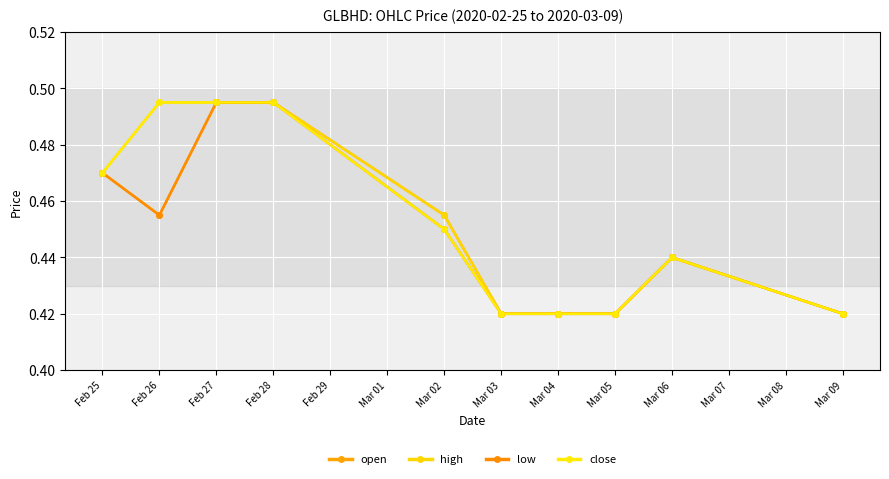

The value of close at Feb 25 is 0.5. True or false?

True